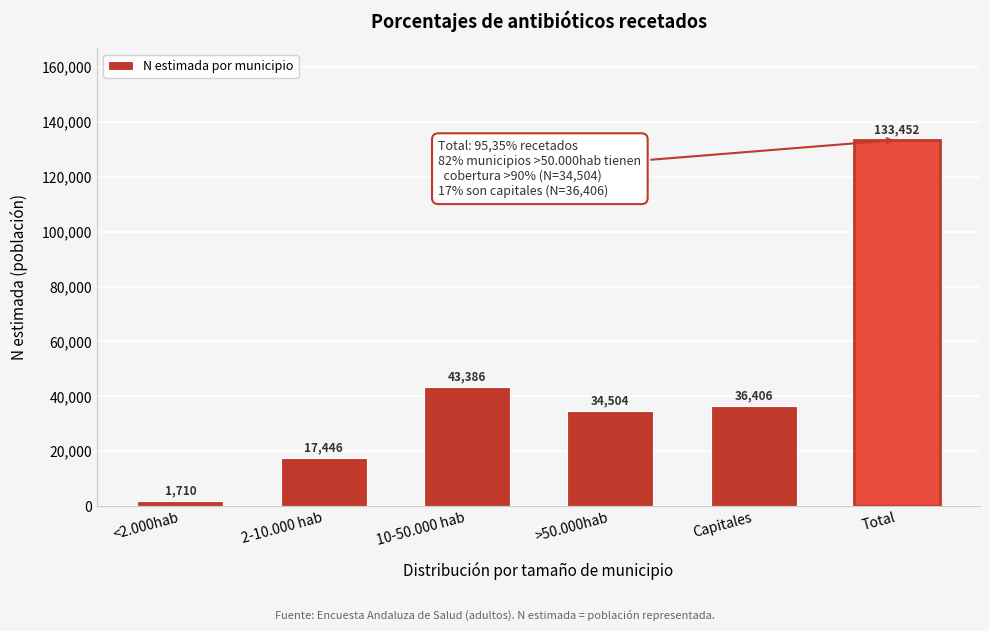

Reading left to right, what are all the values shown in this chart?

1710	17446	43386	34504	36406	133452